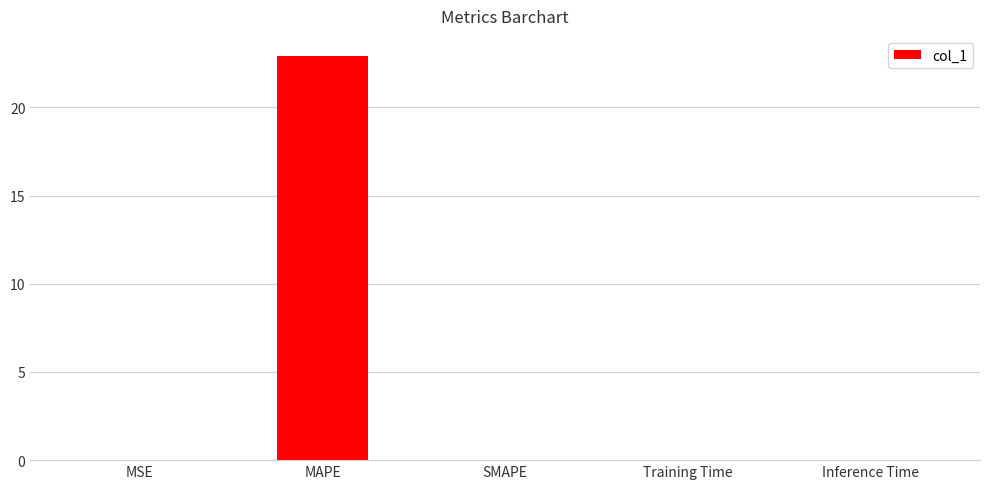

The chart shows a value of 0.0 at SMAPE. True or false?

True